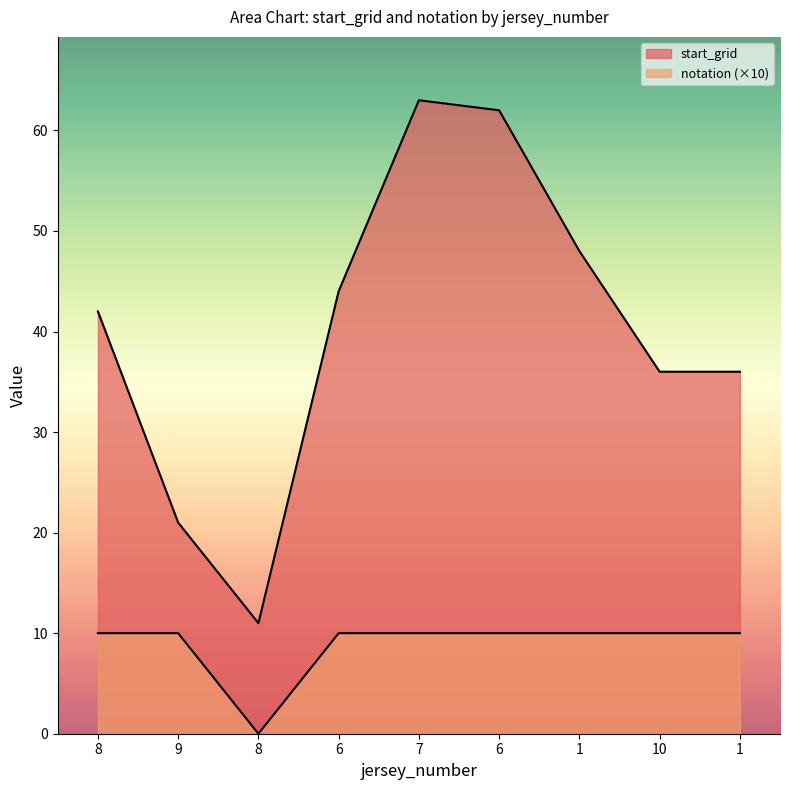

What is the value of the notation point at the 8th from the left?

10